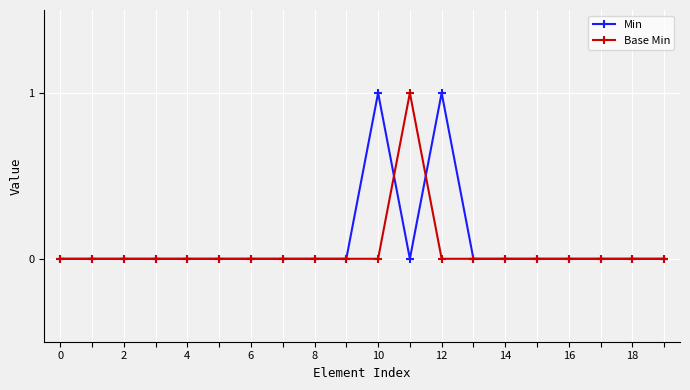

True or false: Min has more than 1 points higher than both neighbors.

True